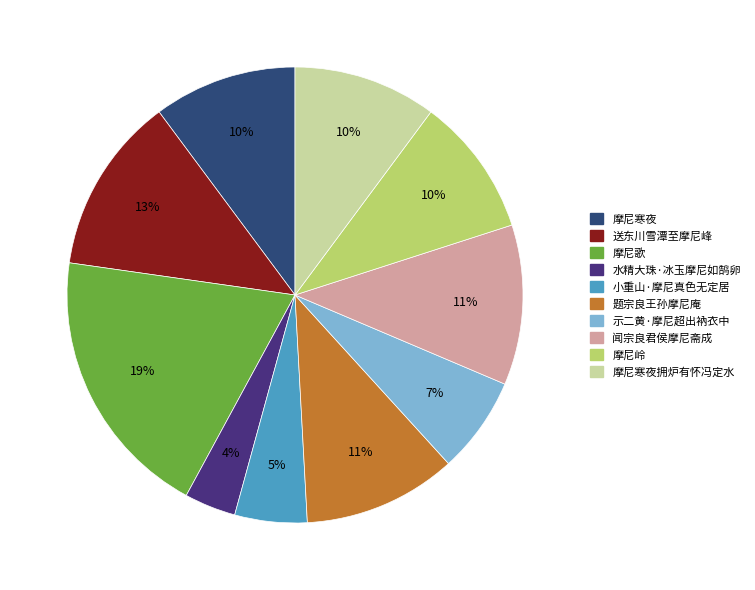

Count the number of slices in the pie.

10